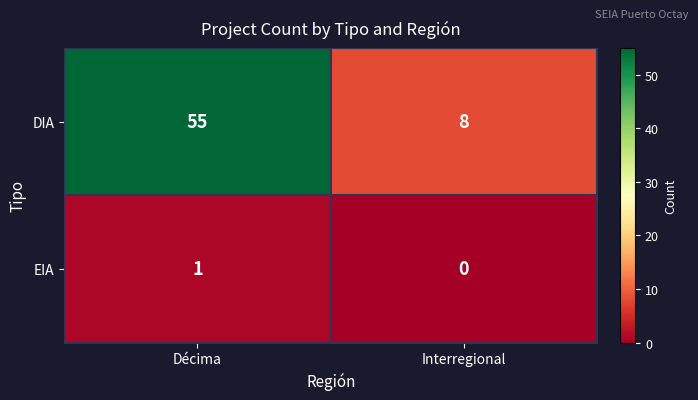

Which series has the largest total across all categories?

DIA